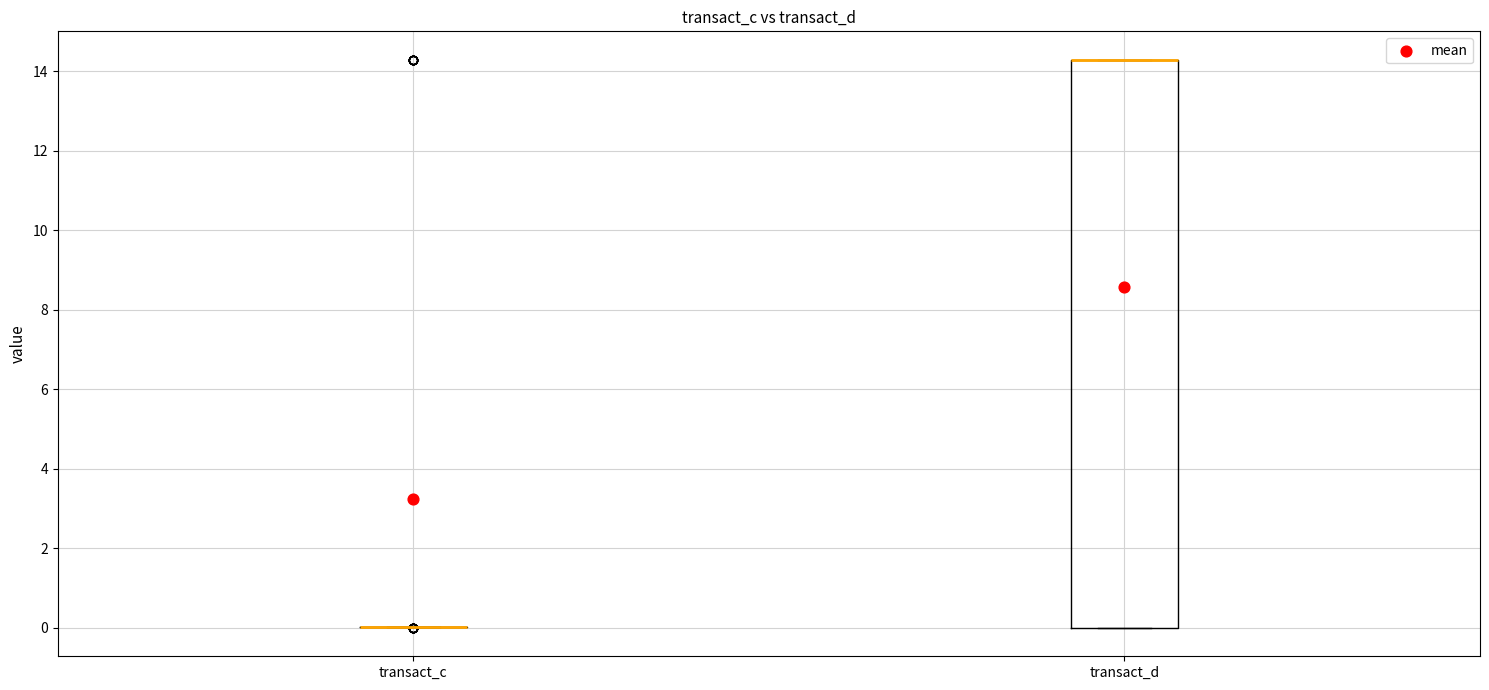

Reading left to right, read every box against the y-axis: the position of its median line, the range the box covers, and the ends of its whiskers. The values are not printed on the chart, so give them approximately, as read against the axis.

transact_c: box collapsed to a line at 0.0, whiskers 0.0 to 0.0
transact_d: median 14.2 (drawn on the box's upper edge), box 0.0 to 14.2, whiskers 0.0 to 14.2